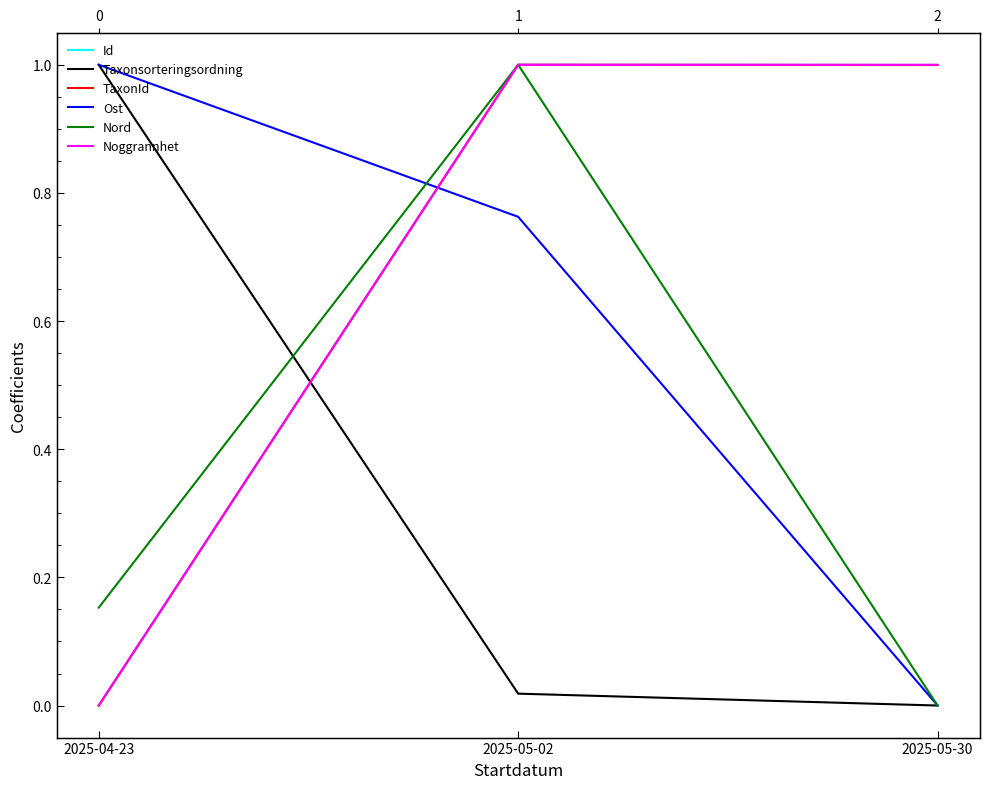

Is the value of Noggrannhet at 2025-05-30 greater than the value of Id at 2025-04-23?

Yes